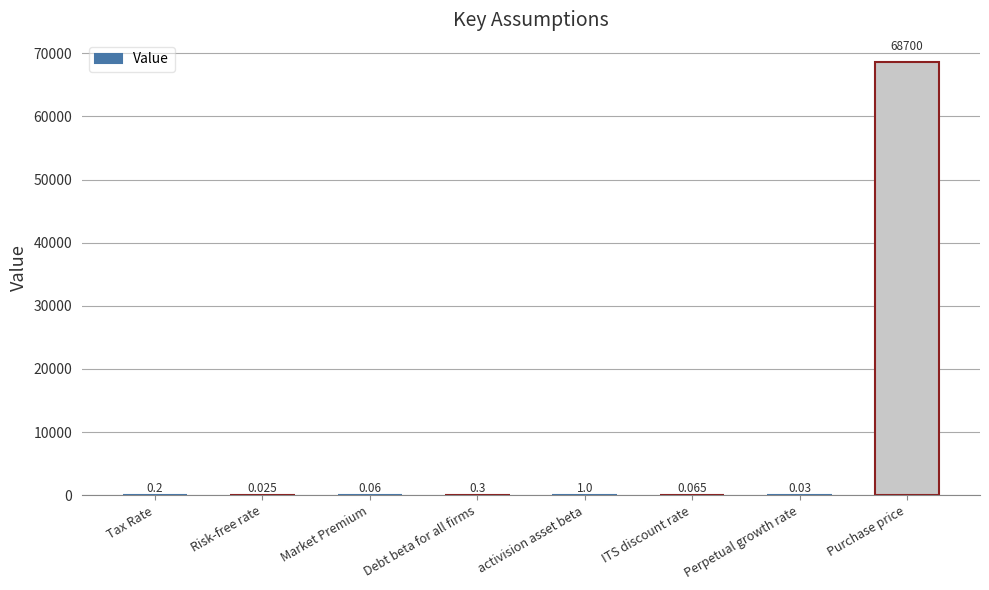

What is the sum of all values?

68701.7